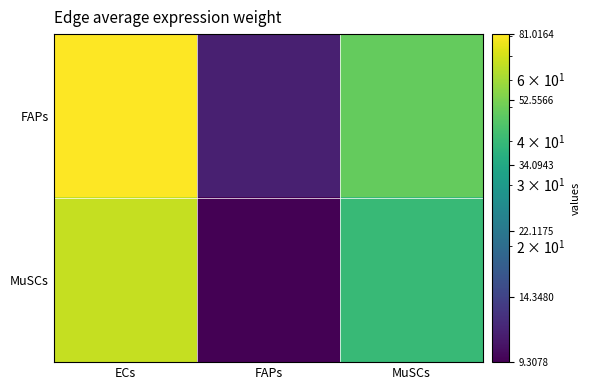

Between ECs and FAPs, which series saw the biggest shift?

FAPs